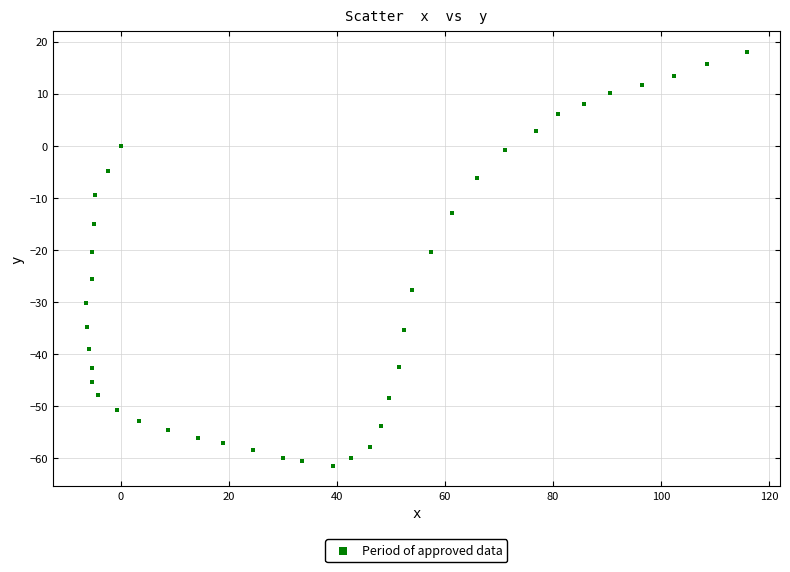

What is the range of Y values (max minus min)?

79.4